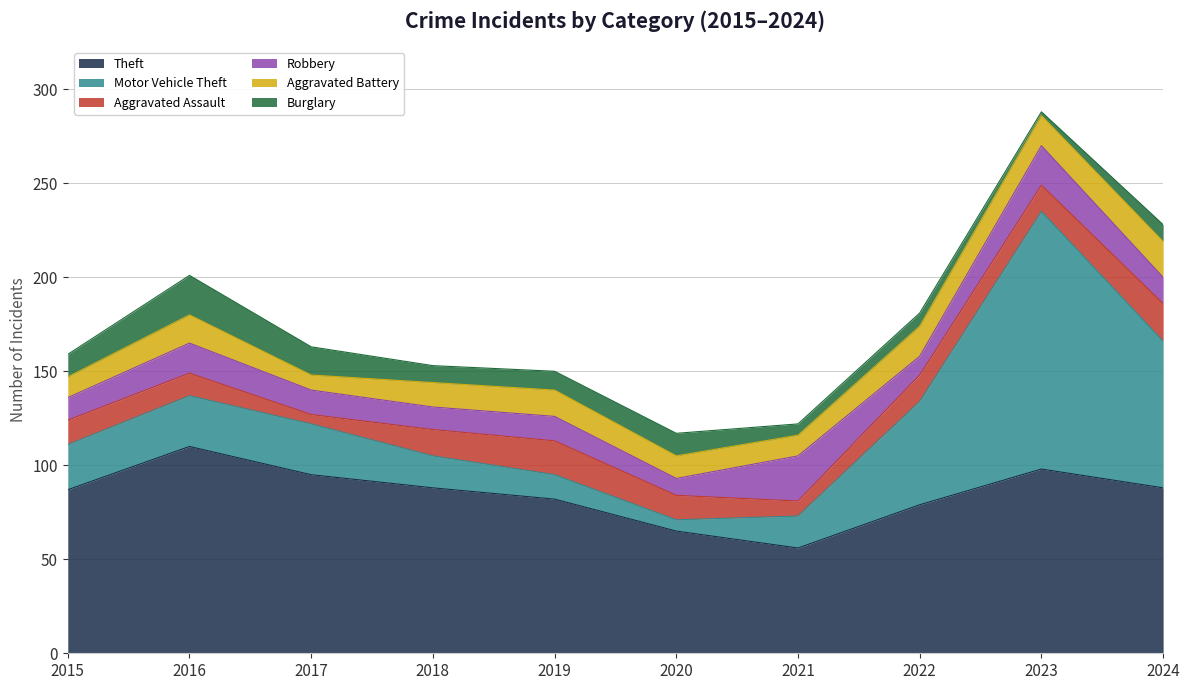

Rank the series at 2020 from highest to lowest value.

Theft, Aggravated Assault, Aggravated Battery, Burglary, Robbery, Motor Vehicle Theft